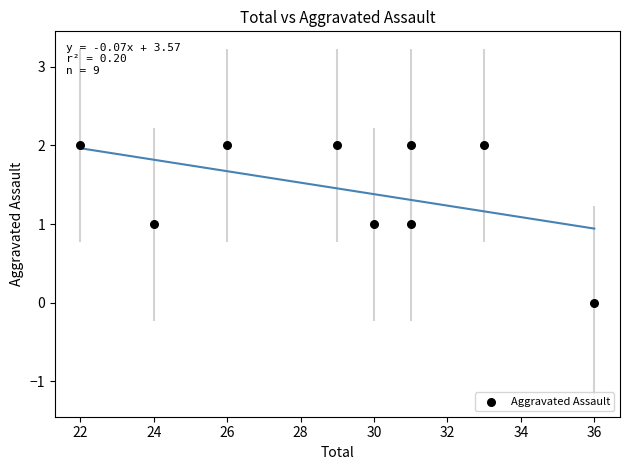

What is the average X value?

29